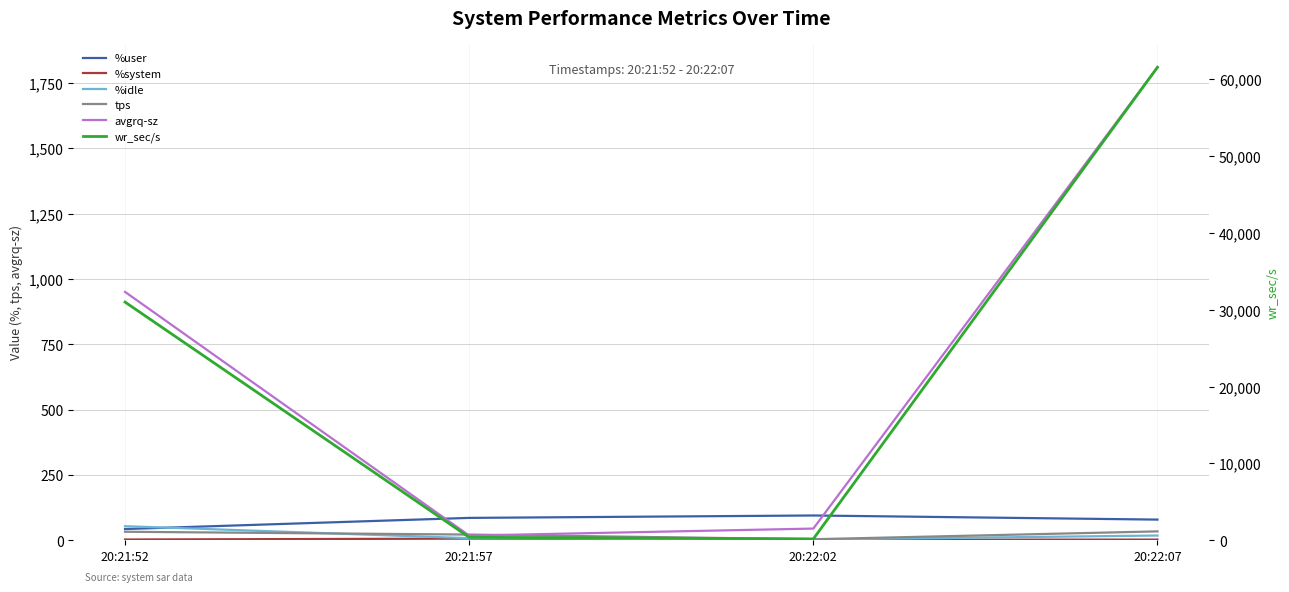

What is the difference between the maximum and minimum values in the wr_sec/s series?

61371.2